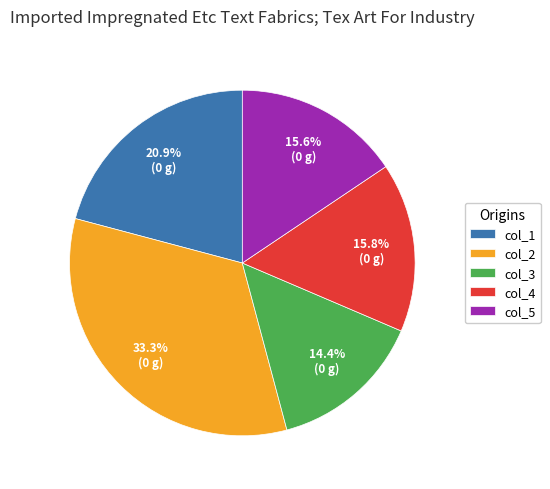

To the nearest percent, what percentage of the pie is col_1?

21%